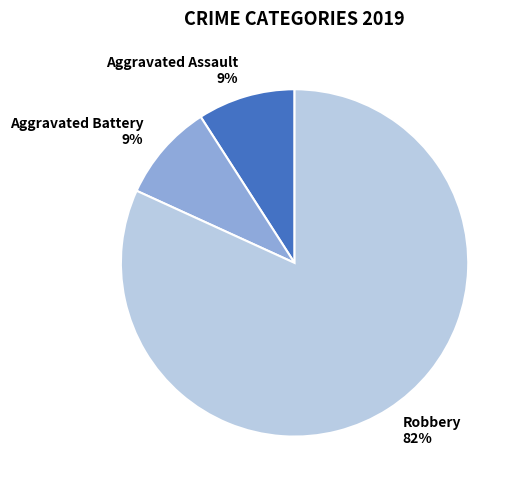

True or false: Aggravated Battery accounts for 23% of the total.

False